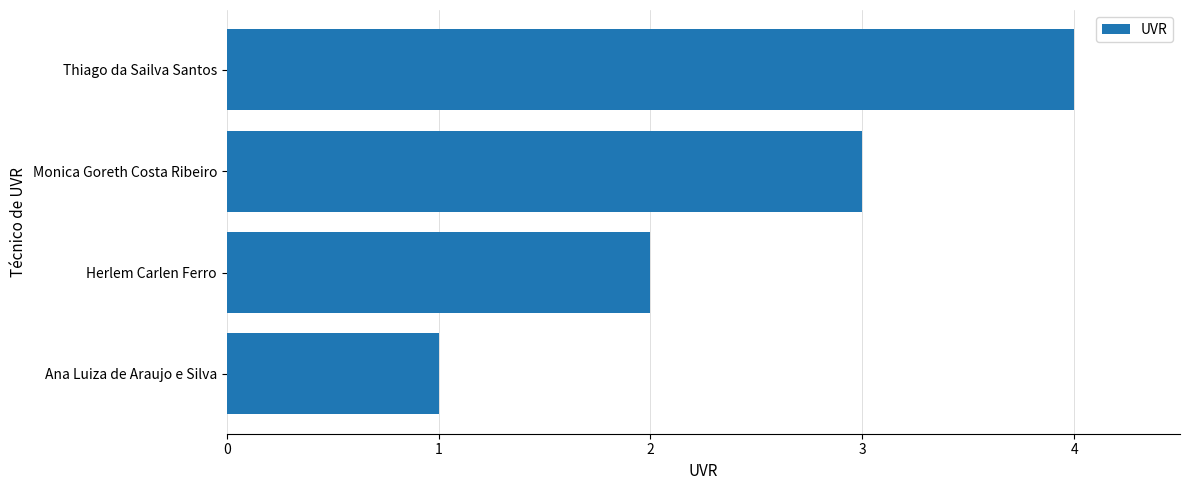

Count the number of data series in this chart.

1